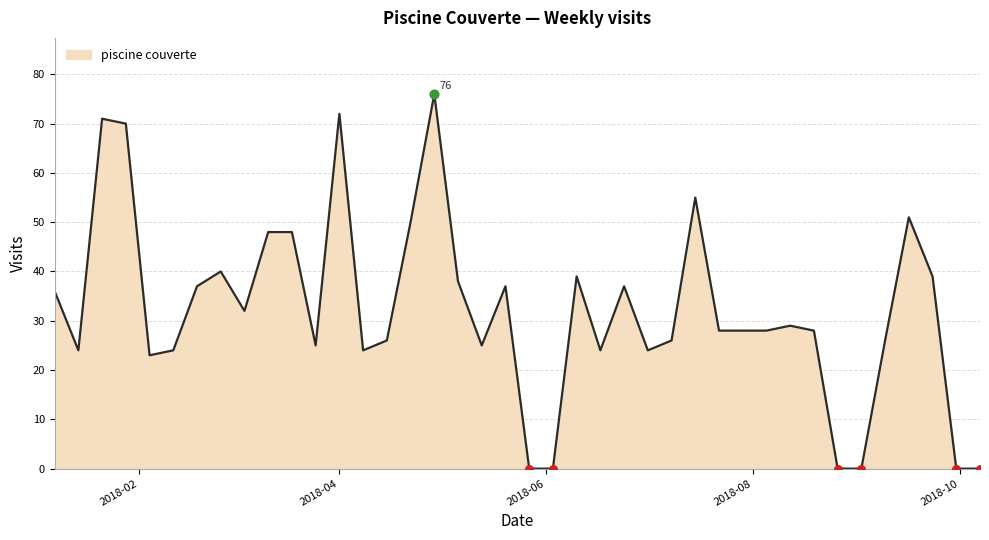

What is the maximum value shown in the chart?

76